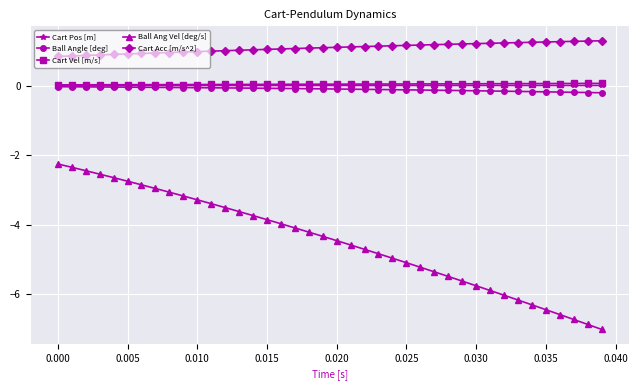

Which series has the largest total across all categories?

Cart Acc [m/s^2]